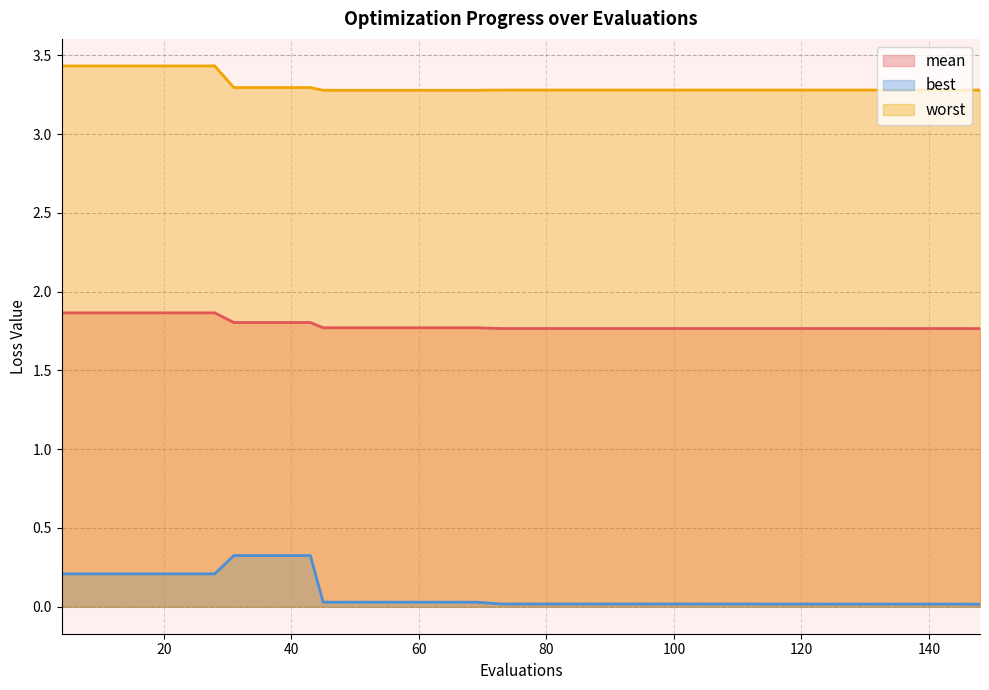

What is the difference between the second highest and minimum values in the best series?

0.3